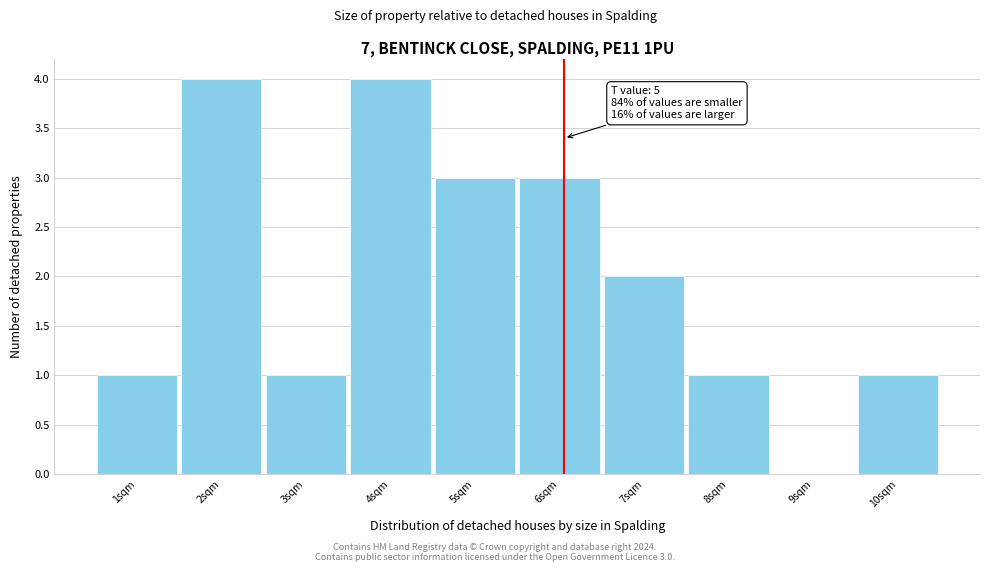

Reading left to right, what are all the values shown in this chart?

1sqm=1	2sqm=4	3sqm=1	4sqm=4	5sqm=3	6sqm=3	7sqm=2	8sqm=1	9sqm=0	10sqm=1